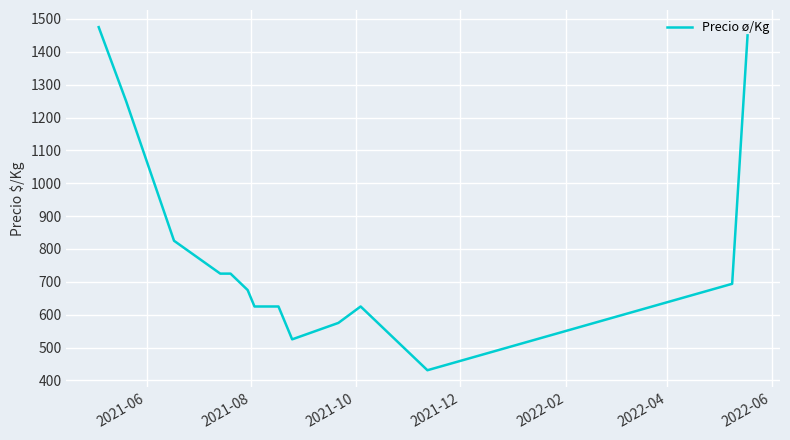

What is the smallest value displayed?

431